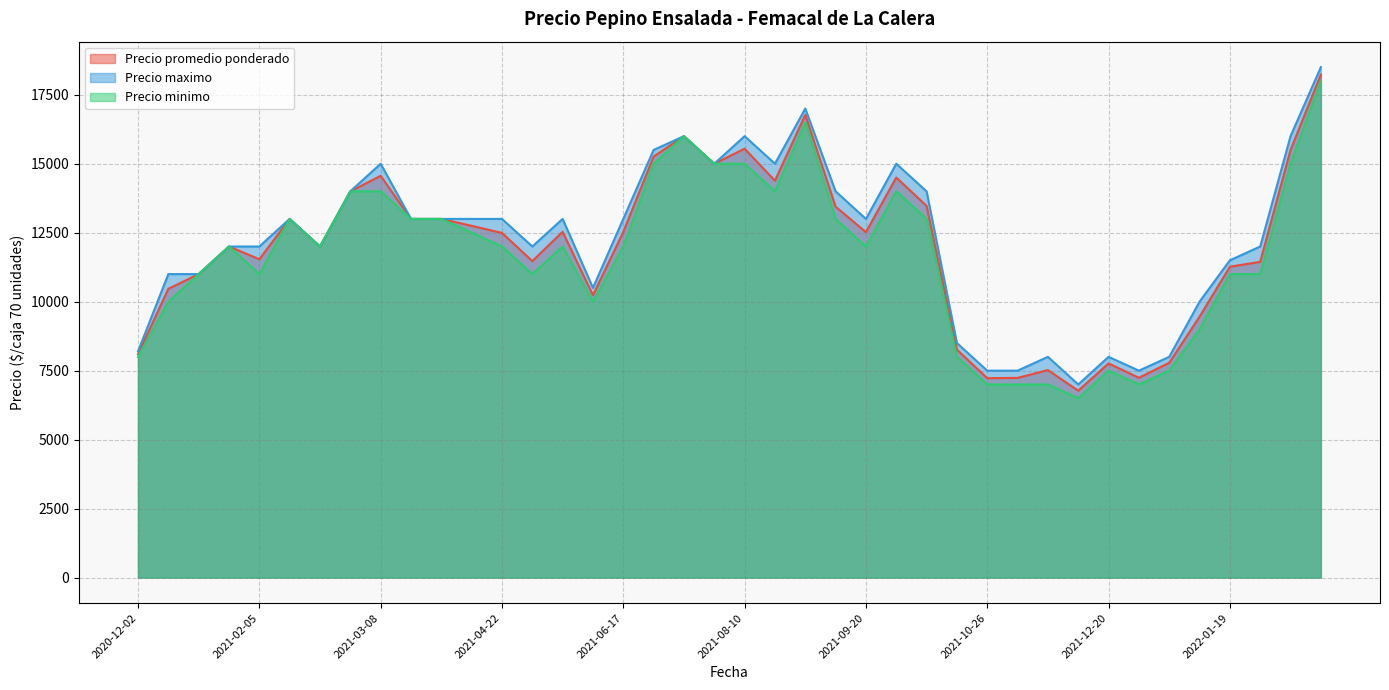

Reading left to right, transcribe all the data shown in this chart.

Precio promedio ponderado: 2021-11-18=7520	2021-02-16=12000	2021-01-06=11000	2021-06-10=10235	2021-02-05=11538	2021-09-16=13444	2021-09-22=14500	2021-03-08=14562	2020-12-29=10467	2021-05-20=11471	2021-12-07=6773	2022-01-05=7242	2021-03-26=13000	2021-09-14=16773	2022-01-06=7786	2021-10-20=8261	2022-01-19=11267	2021-04-22=12492	2022-03-09=15500	2021-09-20=12521	2021-07-21=16000	2021-01-25=12000	2021-06-01=12533	2021-10-27=7238	2021-03-23=13000	2021-08-23=14385	2020-12-02=8093	2021-03-05=14000	2021-08-03=15000	2021-06-17=12526	2021-02-11=13000	2021-10-13=13471	2022-01-27=11444	2021-12-20=7763	2021-10-26=7227	2021-06-29=15261	2022-03-22=18231	2021-04-08=12750	2021-08-10=15545	2022-01-10=9455
Precio maximo: 2021-11-18=8000	2021-02-16=12000	2021-01-06=11000	2021-06-10=10500	2021-02-05=12000	2021-09-16=14000	2021-09-22=15000	2021-03-08=15000	2020-12-29=11000	2021-05-20=12000	2021-12-07=7000	2022-01-05=7500	2021-03-26=13000	2021-09-14=17000	2022-01-06=8000	2021-10-20=8500	2022-01-19=11500	2021-04-22=13000	2022-03-09=16000	2021-09-20=13000	2021-07-21=16000	2021-01-25=12000	2021-06-01=13000	2021-10-27=7500	2021-03-23=13000	2021-08-23=15000	2020-12-02=8200	2021-03-05=14000	2021-08-03=15000	2021-06-17=13000	2021-02-11=13000	2021-10-13=14000	2022-01-27=12000	2021-12-20=8000	2021-10-26=7500	2021-06-29=15500	2022-03-22=18500	2021-04-08=13000	2021-08-10=16000	2022-01-10=10000
Precio minimo: 2021-11-18=7000	2021-02-16=12000	2021-01-06=11000	2021-06-10=10000	2021-02-05=11000	2021-09-16=13000	2021-09-22=14000	2021-03-08=14000	2020-12-29=10000	2021-05-20=11000	2021-12-07=6500	2022-01-05=7000	2021-03-26=13000	2021-09-14=16500	2022-01-06=7500	2021-10-20=8000	2022-01-19=11000	2021-04-22=12000	2022-03-09=15000	2021-09-20=12000	2021-07-21=16000	2021-01-25=12000	2021-06-01=12000	2021-10-27=7000	2021-03-23=13000	2021-08-23=14000	2020-12-02=8000	2021-03-05=14000	2021-08-03=15000	2021-06-17=12000	2021-02-11=13000	2021-10-13=13000	2022-01-27=11000	2021-12-20=7500	2021-10-26=7000	2021-06-29=15000	2022-03-22=18000	2021-04-08=12500	2021-08-10=15000	2022-01-10=9000